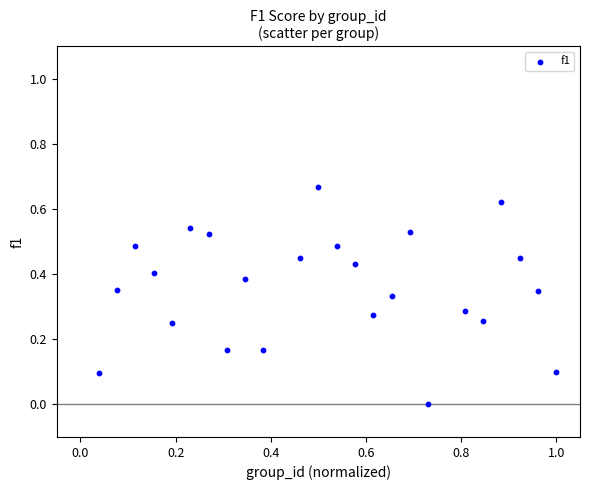

How many points are shown in the scatter plot?

24